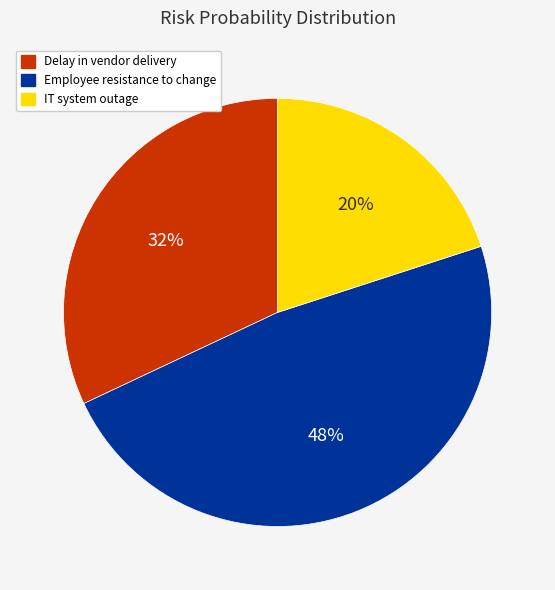

Which category has the biggest portion of the pie?

Employee resistance to change